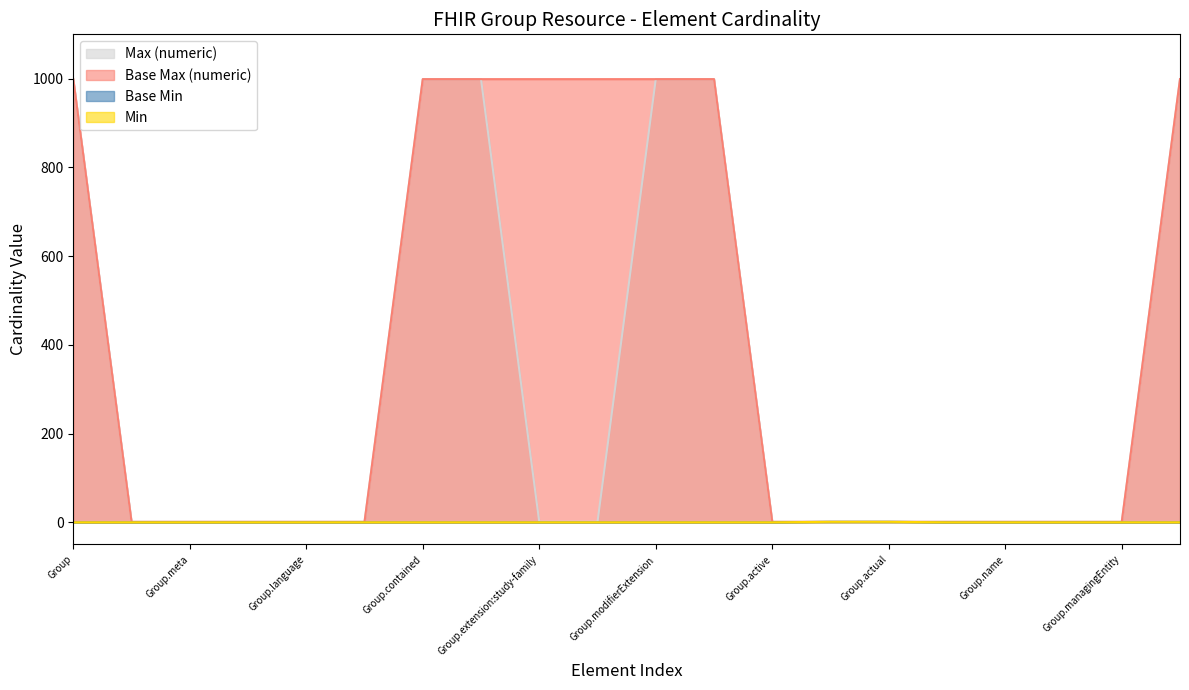

How many lines are shown in the chart?

4